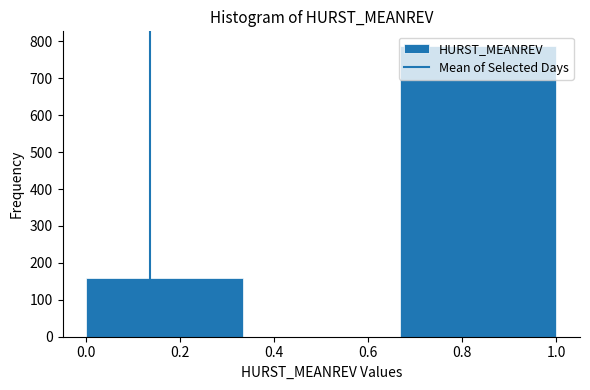

Reading left to right, list every bar in this chart as the range it spans on the x-axis followed by its height. Neither the bar edges nor the heights are printed on the chart, so give them approximately, as read against the axes.

0.00 to 0.34: 160
0.34 to 0.66: 0
0.66 to 1.00: 790